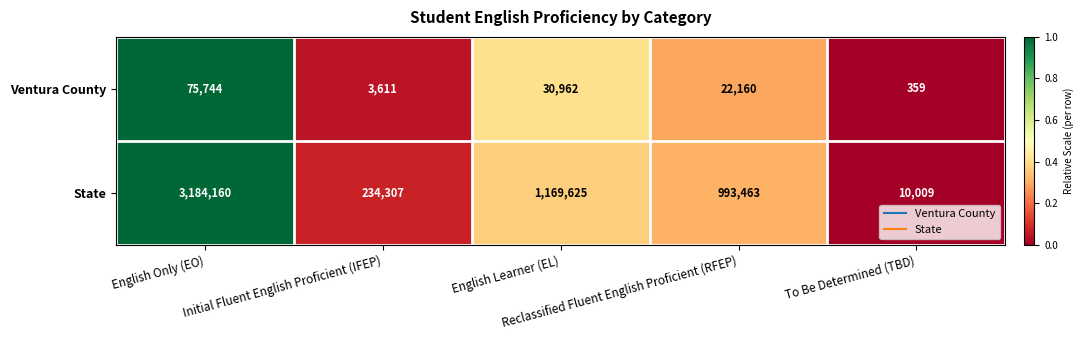

What is the minimum value shown in the chart?

359